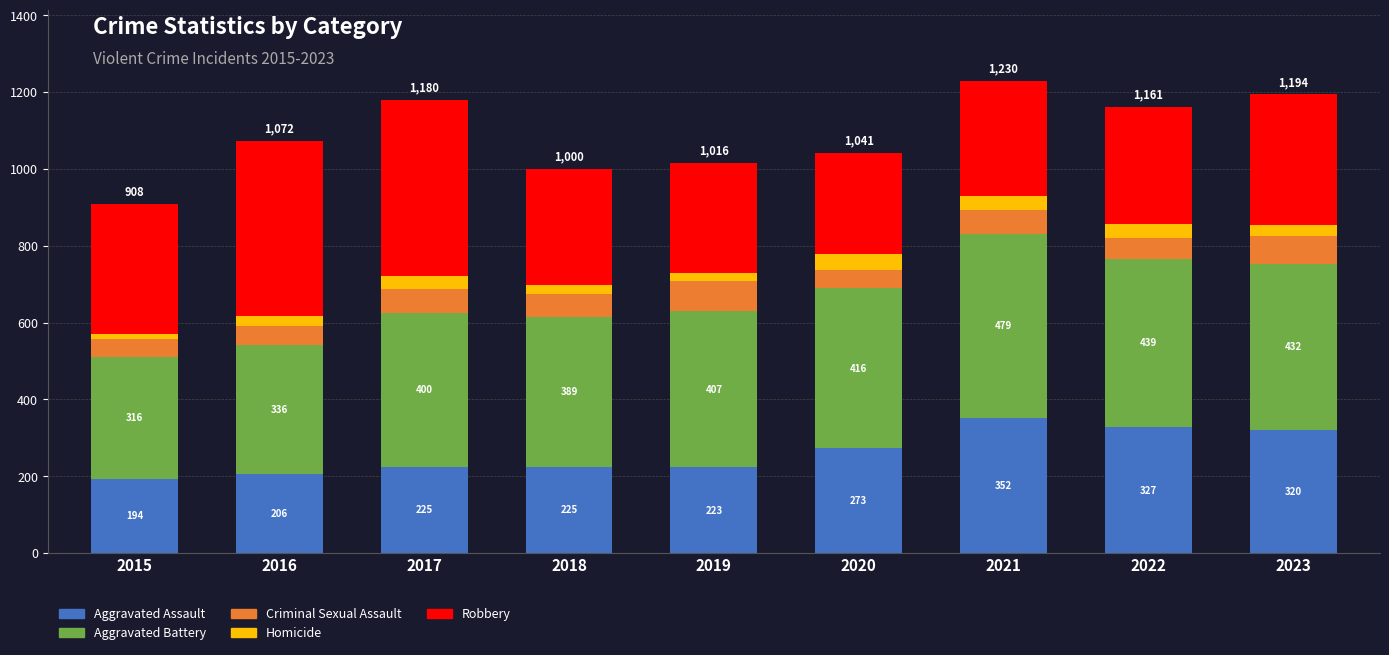

At which label does Aggravated Assault reach its peak?

2021